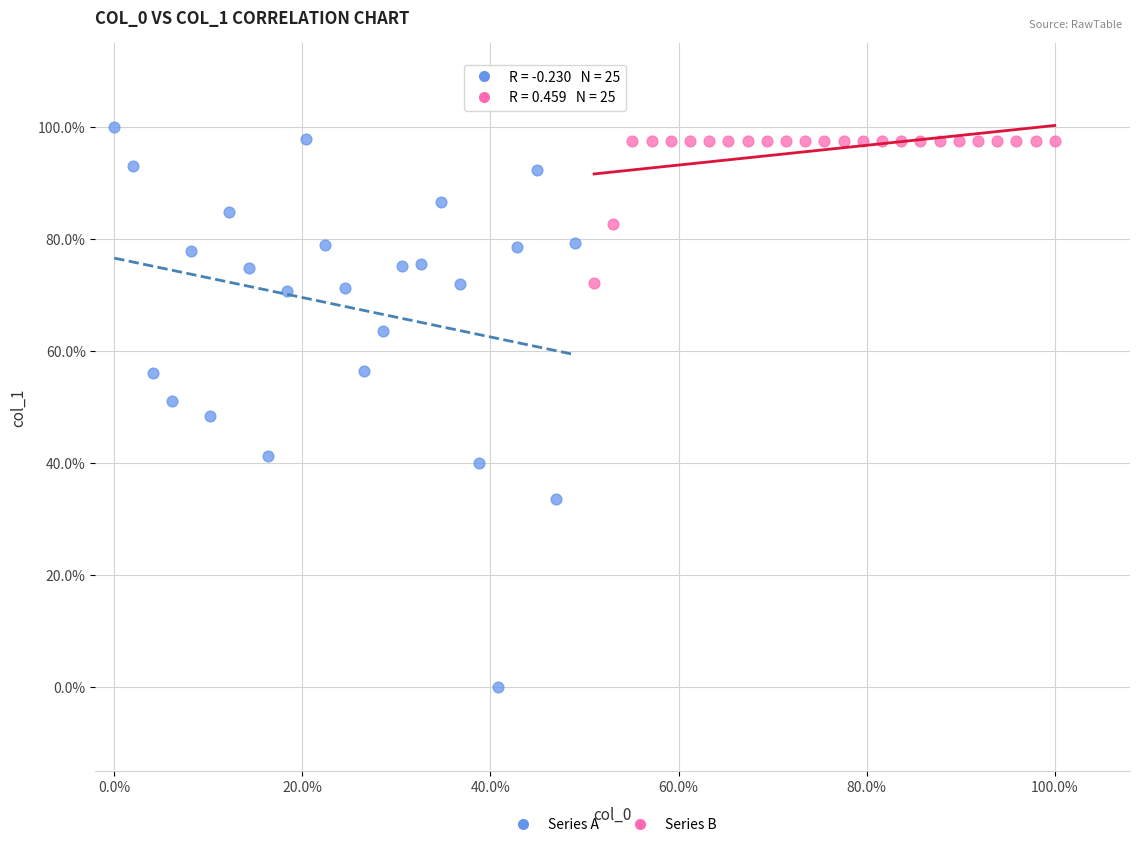

Which series has the largest Y range (max minus min)?

Series A